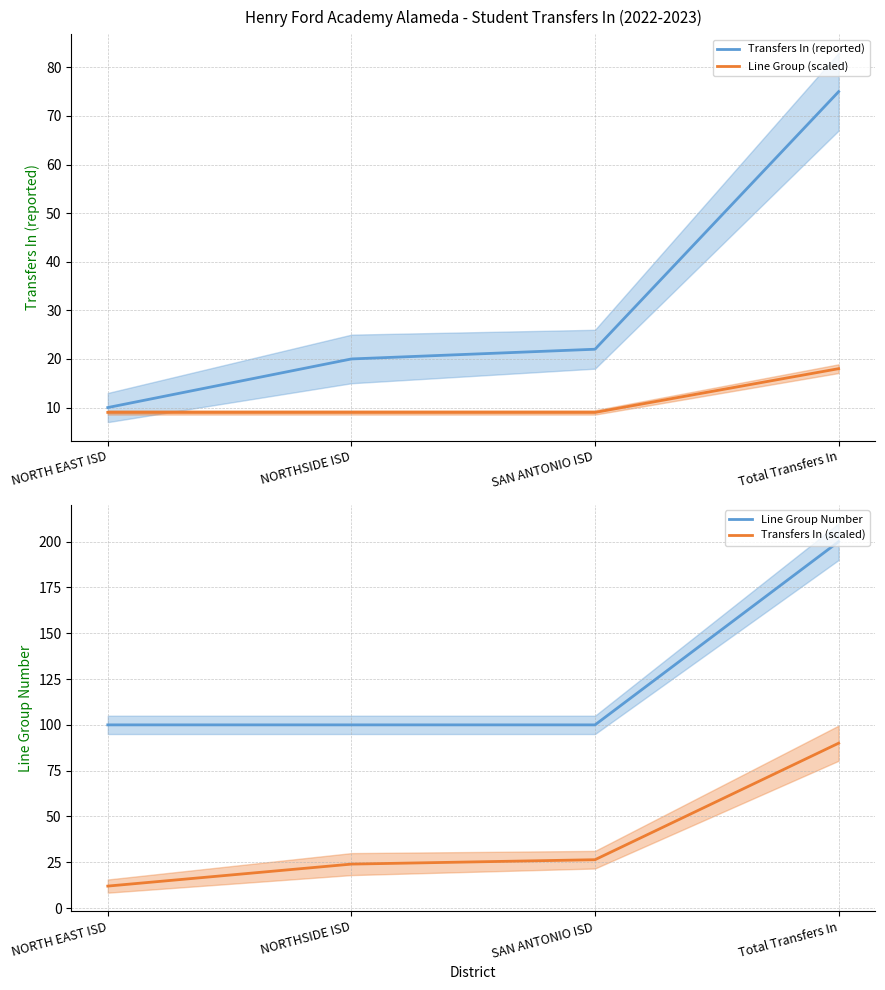

Which series has the largest range (max minus min)?

Line Group Number